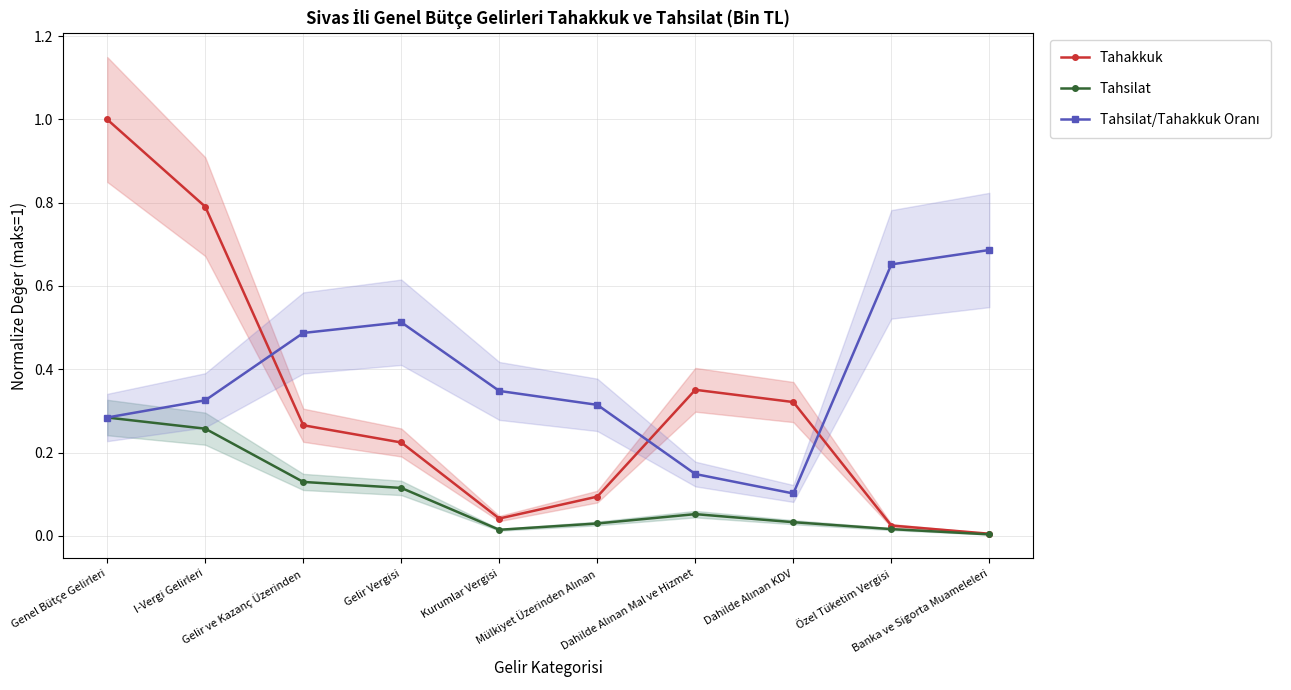

True or false: Tahsilat and Tahakkuk intersect in this chart.

False